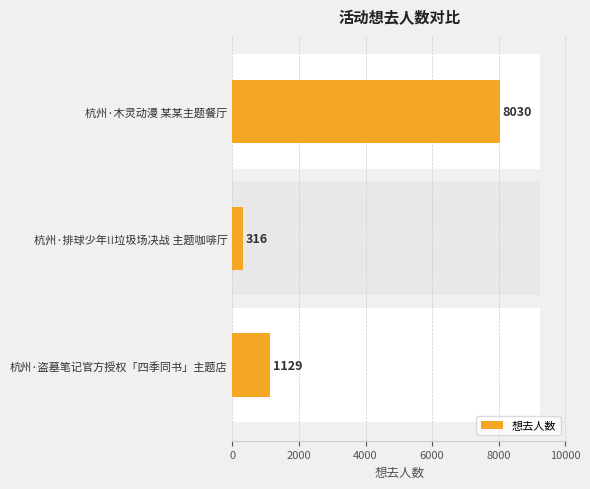

Reading right to left, transcribe all the data shown in this chart.

1129	316	8030